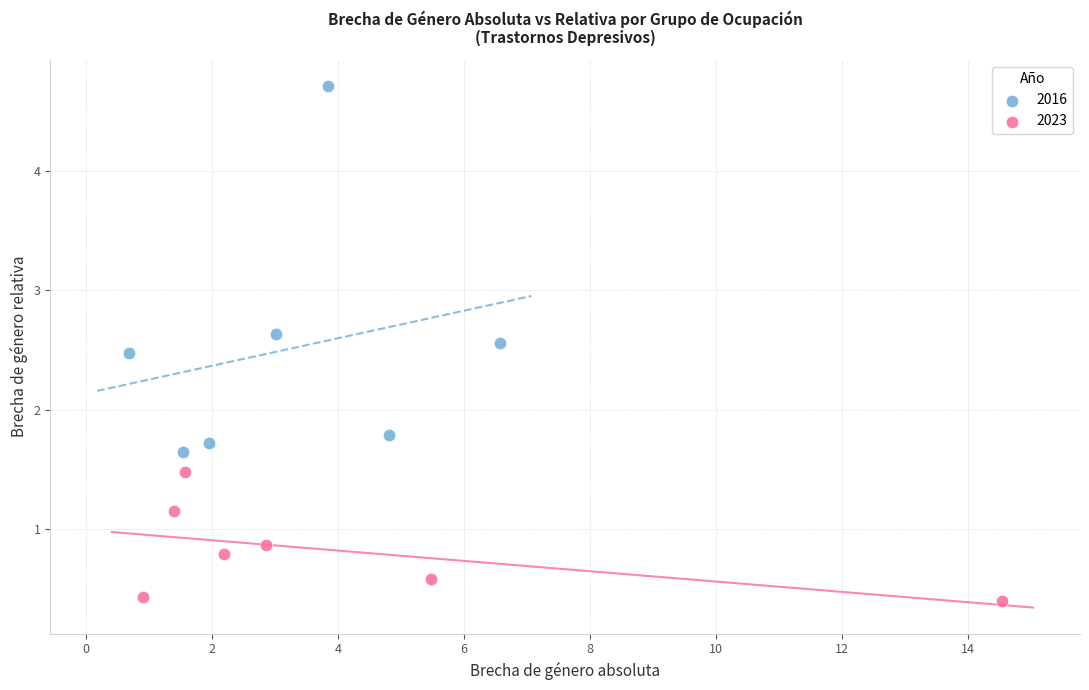

Which series reaches the maximum Y coordinate?

2016